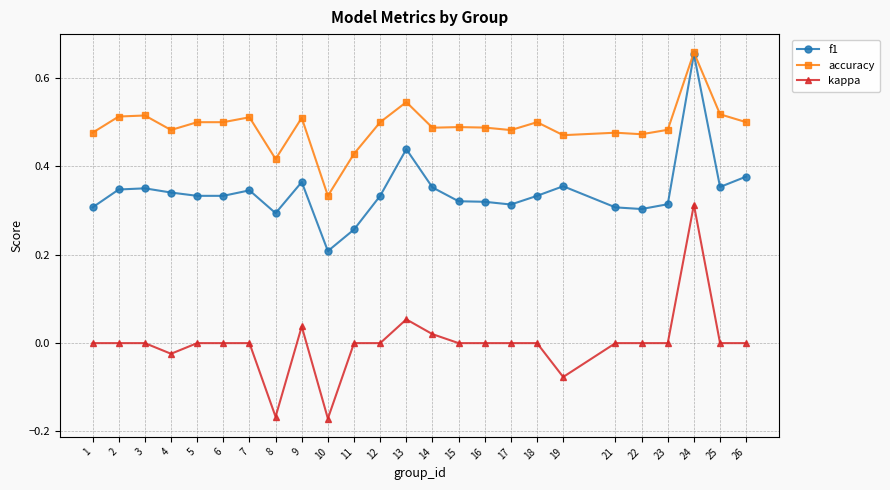

At how many categories does at least one series exceed 0?

25